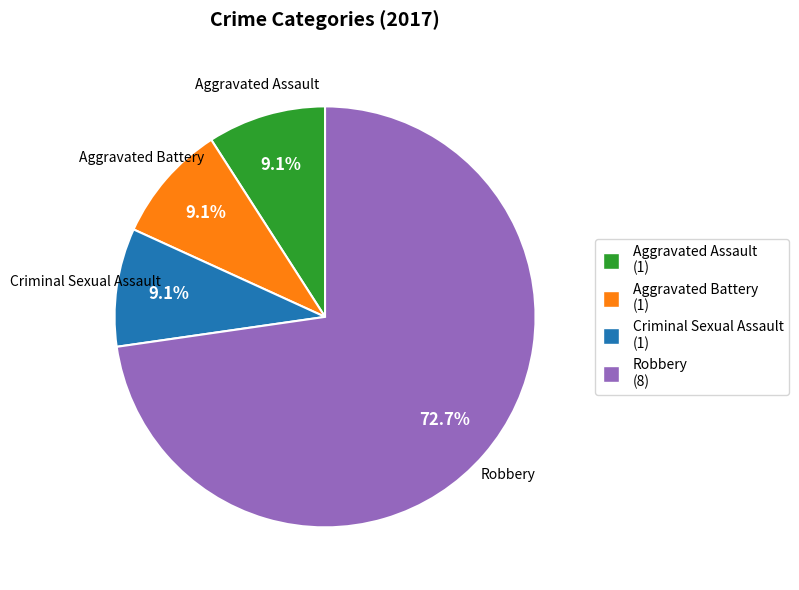

Does any single category account for the majority?

Yes